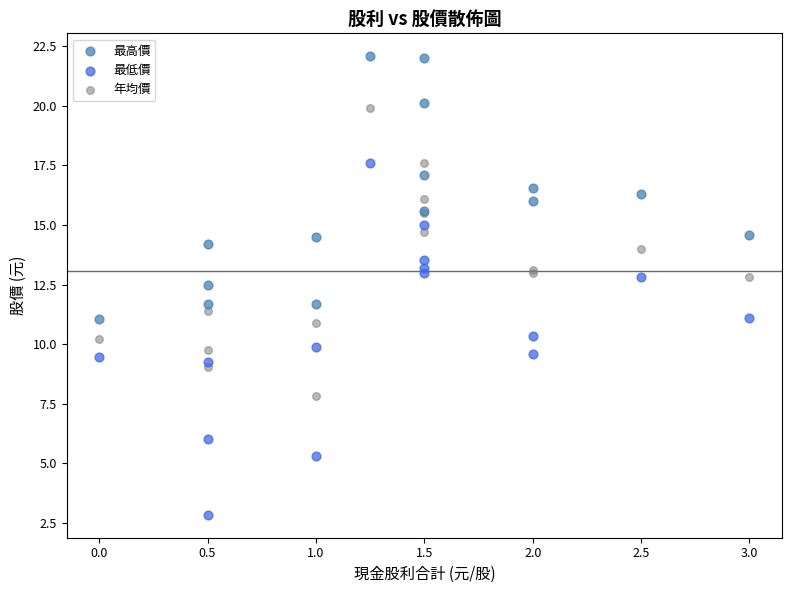

Which series has the widest spread of Y values?

最低價